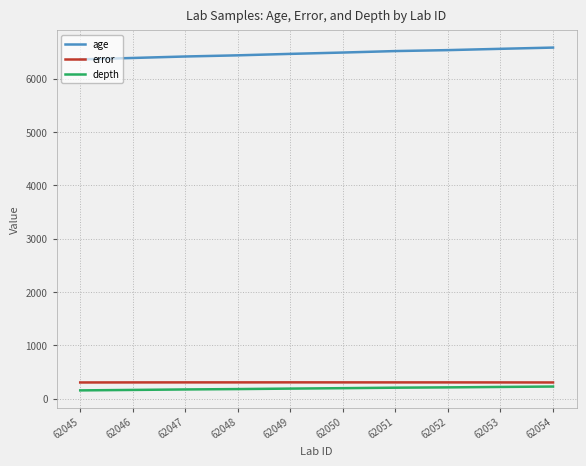

What is the total value across all series at 62051?

7027.1